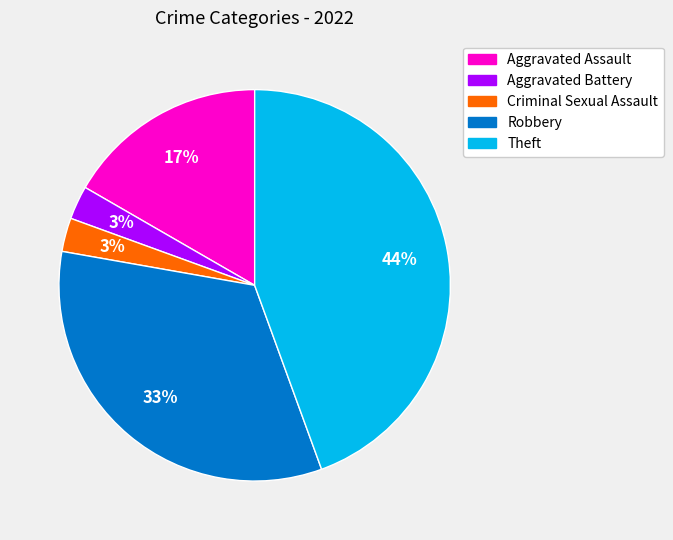

True or false: Theft accounts for 35% of the total.

False